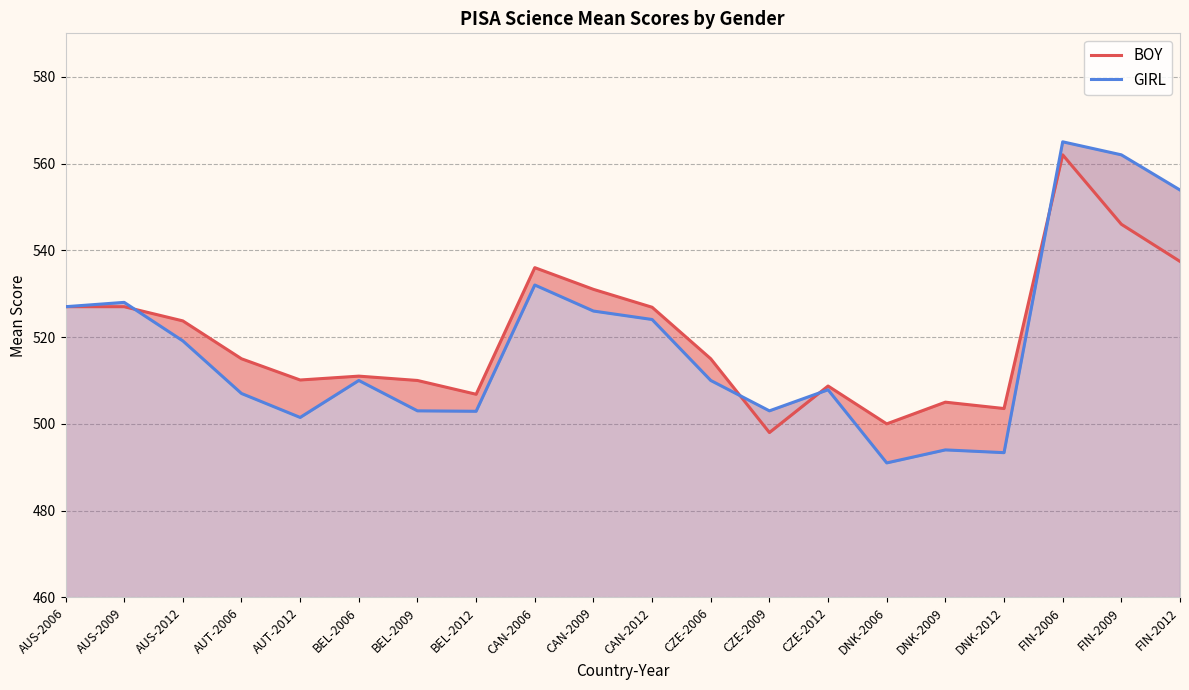

At which category does GIRL reach its first local valley?

AUT-2012